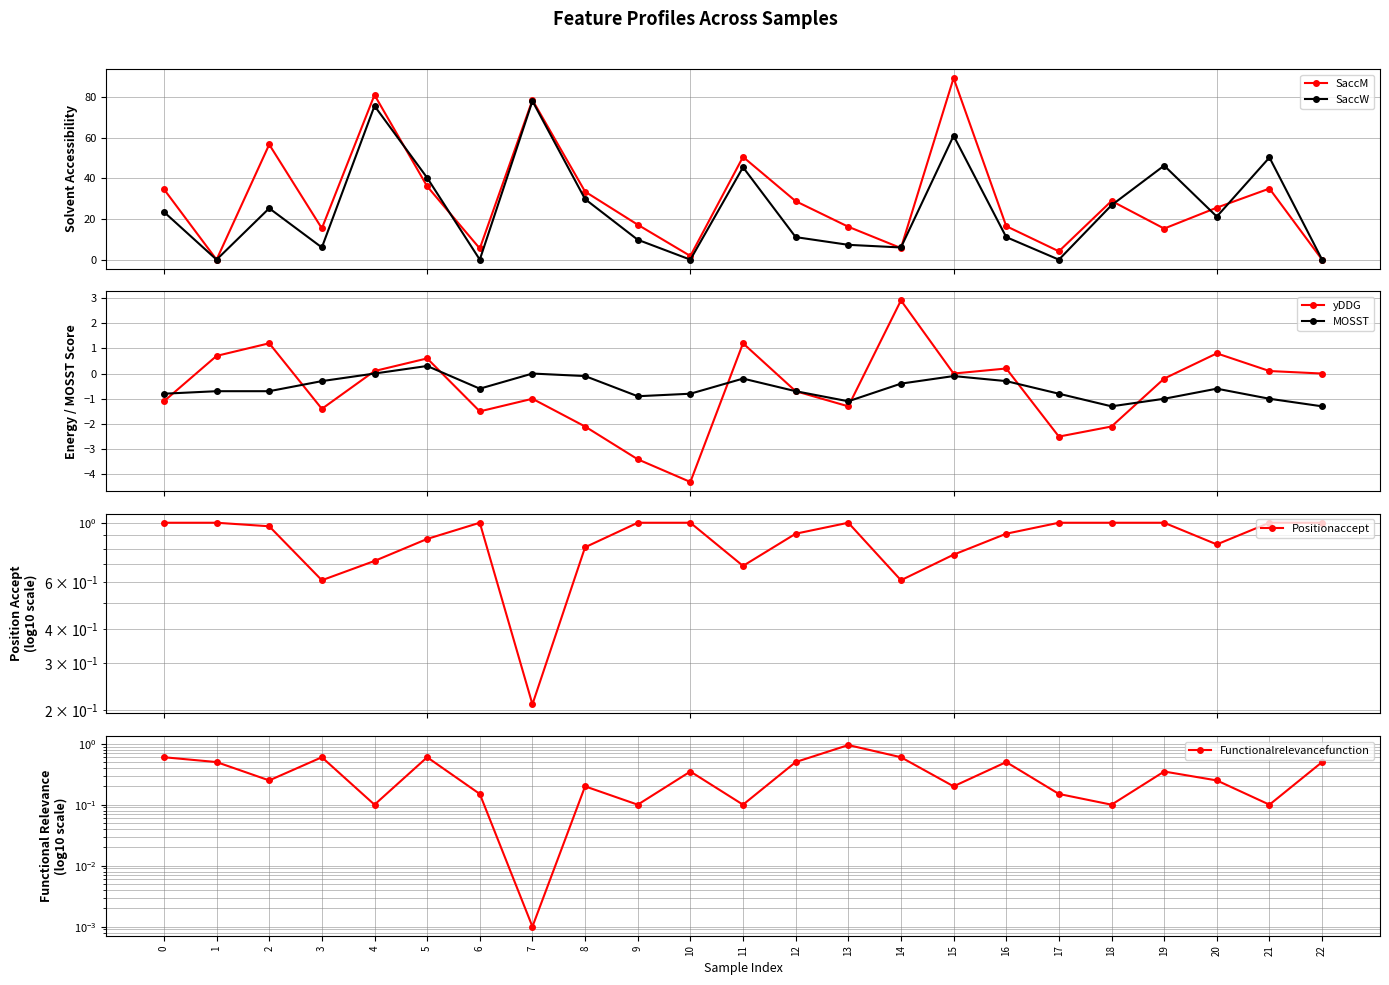

How many values in MOSST are above zero?

1